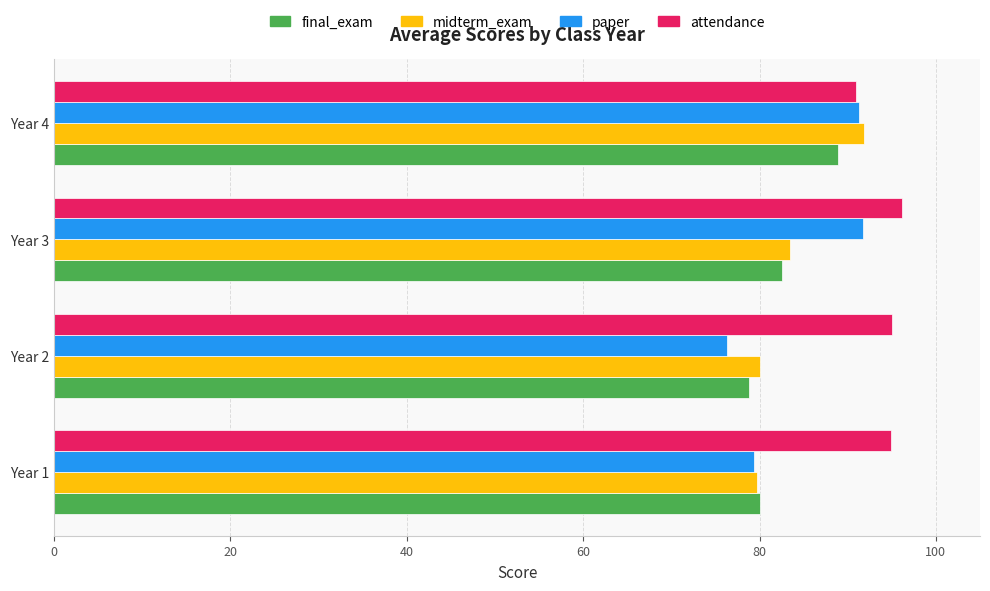

What is the difference between the highest and lowest values at Year 4?

3.0